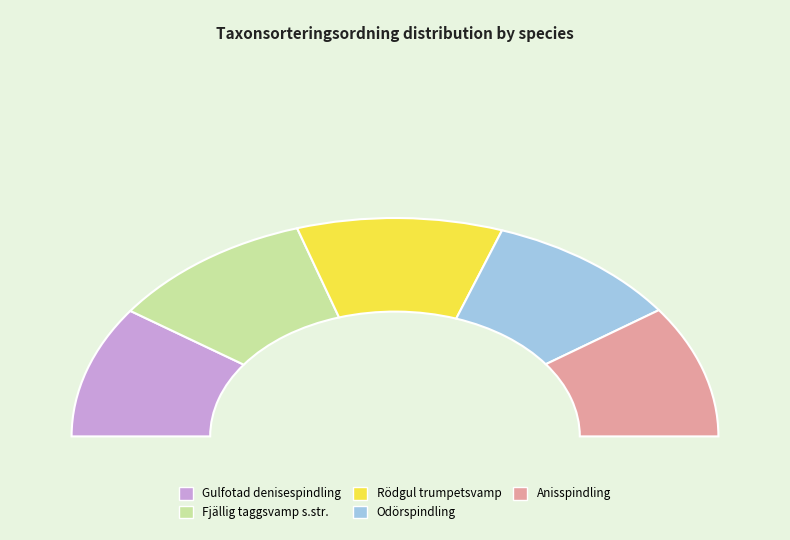

To the nearest percent, what is the average slice percentage?

20%